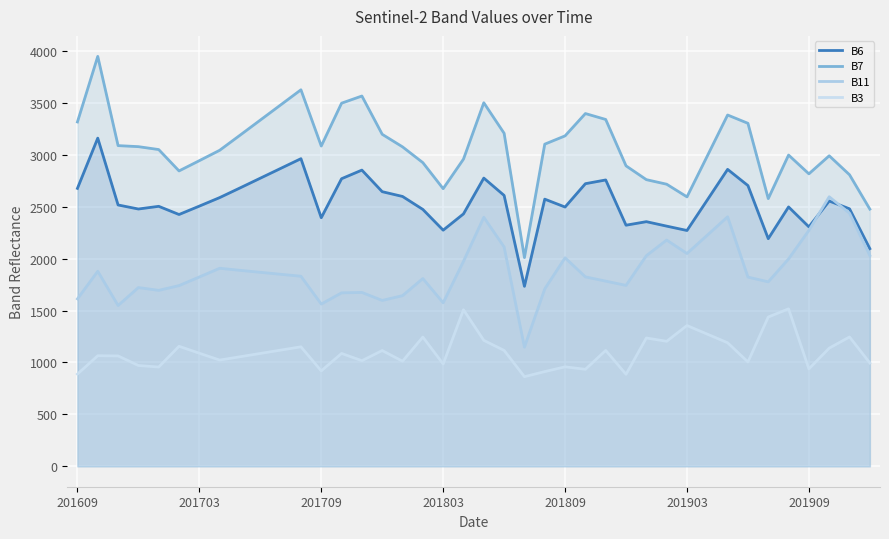

What is the spread (max minus min) of values at 201609?

2430